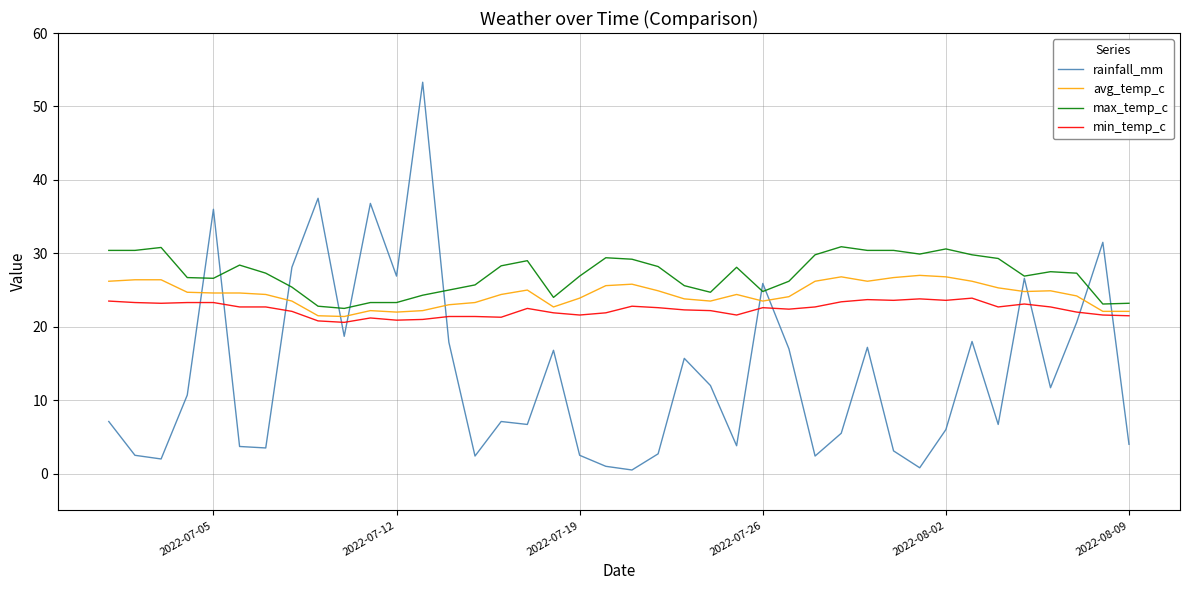

Which series has the widest spread of values?

rainfall_mm